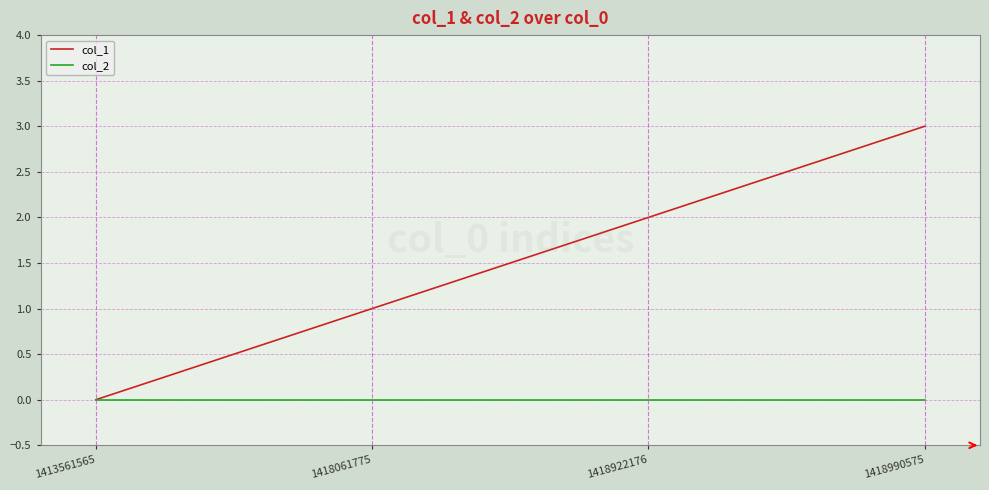

Which series has the largest total across all categories?

col_1